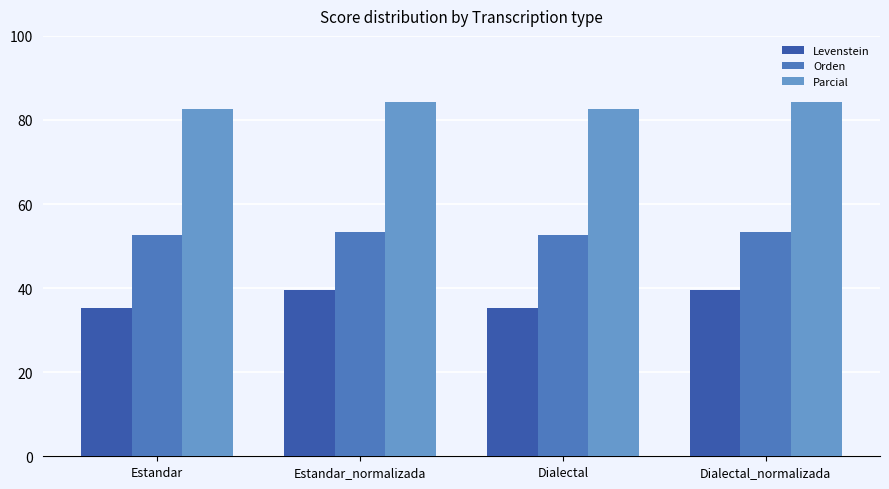

Rank the series at Dialectal from lowest to highest value.

Levenstein, Orden, Parcial